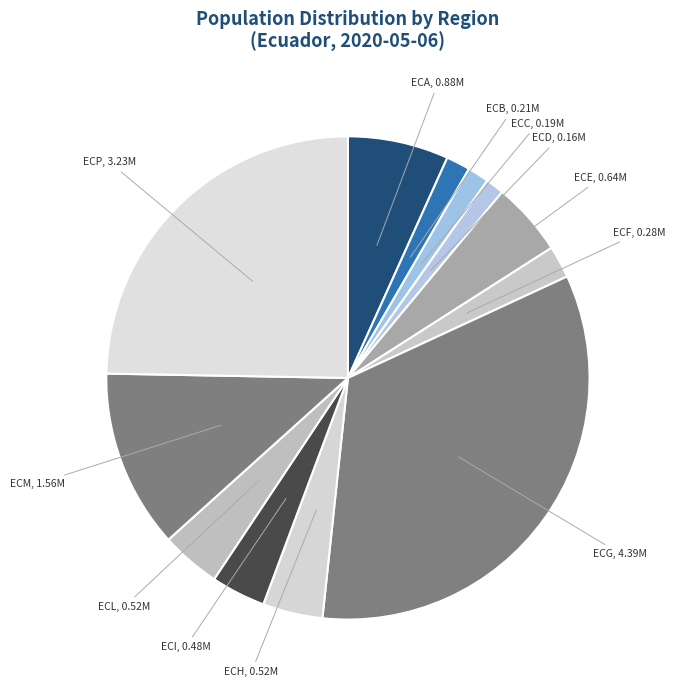

Which category has the biggest portion of the pie?

ECG